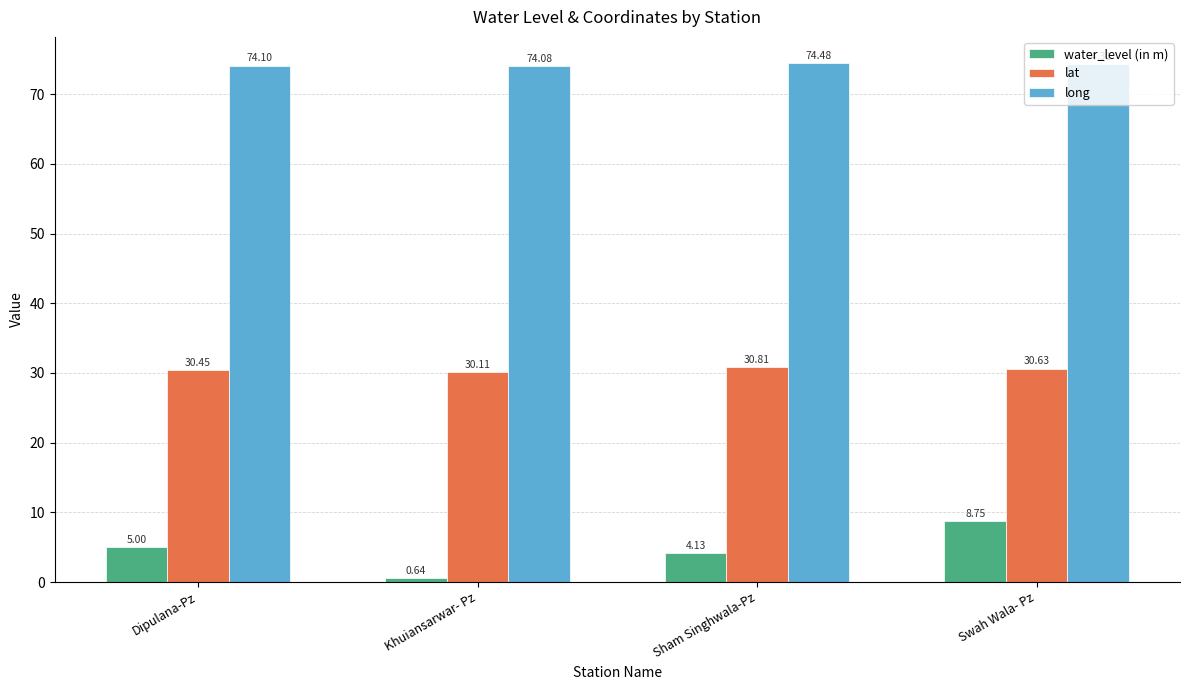

Which category has the highest value in the lat series?

Sham Singhwala-Pz